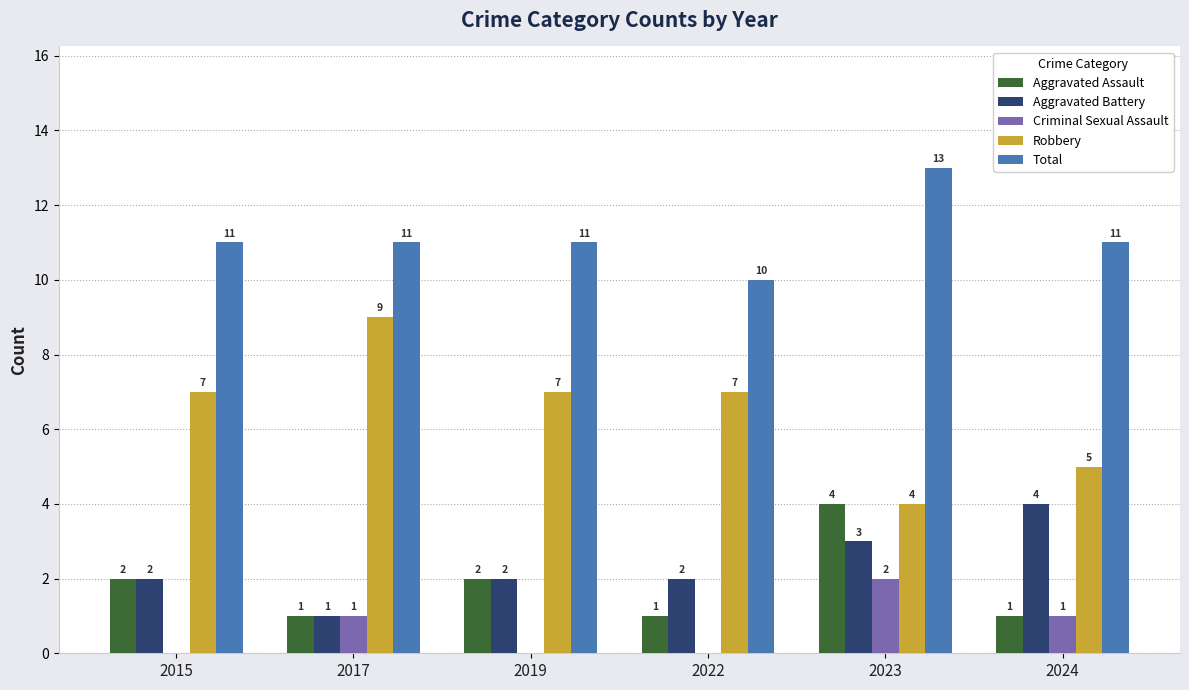

What is the approximate value of Aggravated Battery at 2024?

4